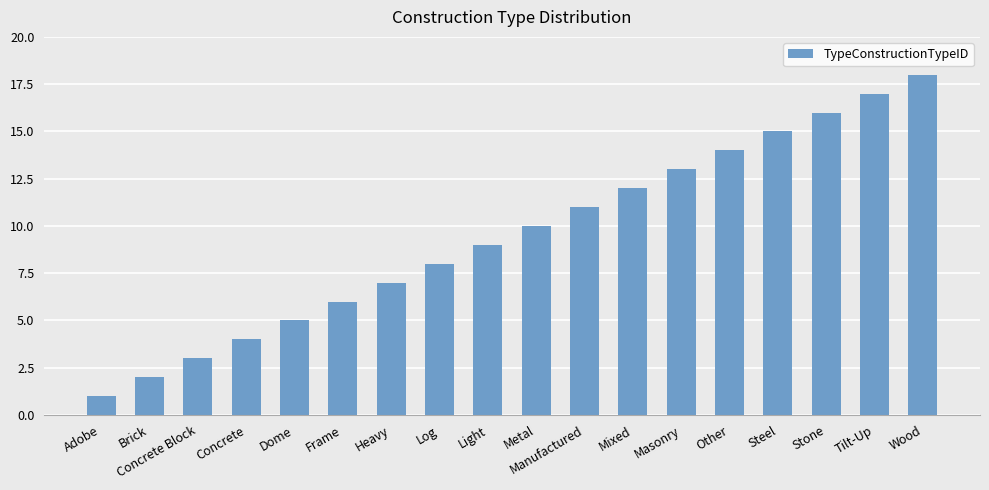

Rank the categories by value from highest to lowest.

Wood, Tilt-Up, Stone, Steel, Other, Masonry, Mixed, Manufactured, Metal, Light, Log, Heavy, Frame, Dome, Concrete, Concrete Block, Brick, Adobe